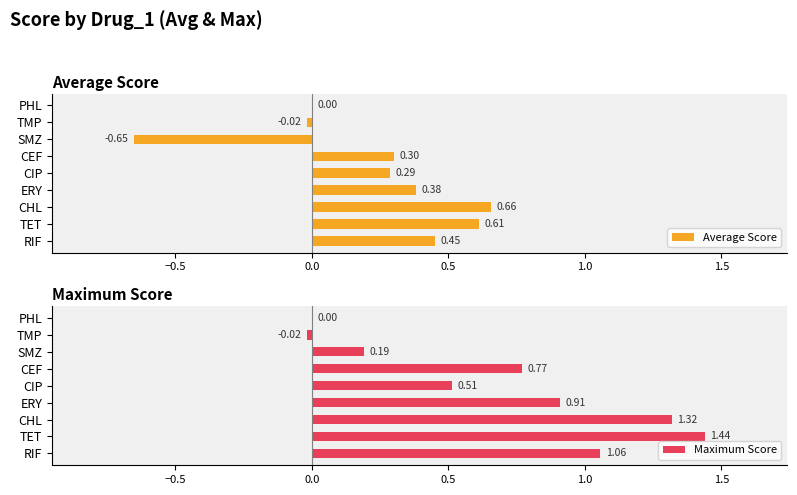

List the series in order of their peak value, lowest first.

Average Score, Maximum Score